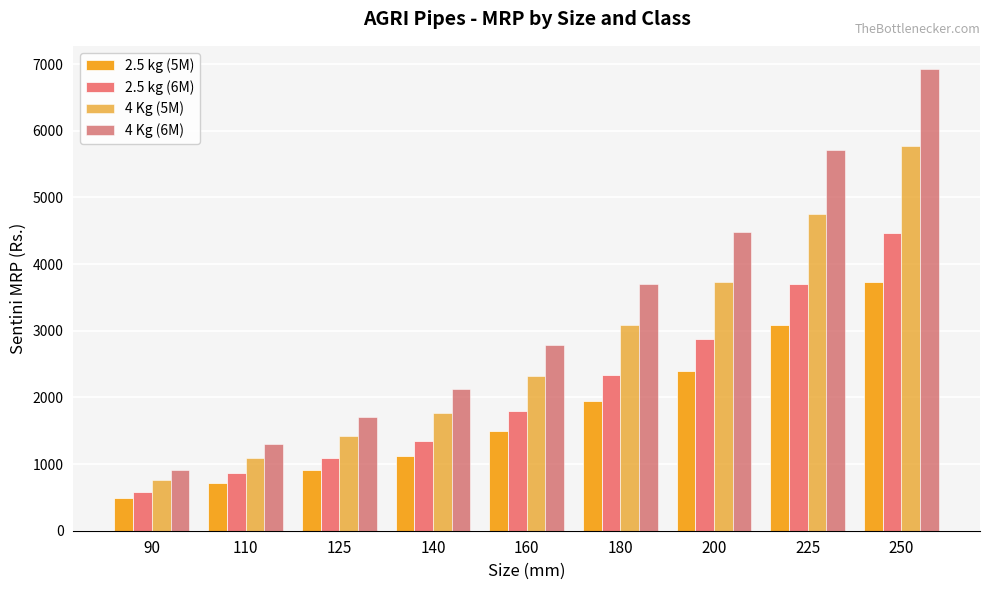

Rank the series by their maximum value, from highest to lowest.

4 Kg (6M), 4 Kg (5M), 2.5 kg (6M), 2.5 kg (5M)